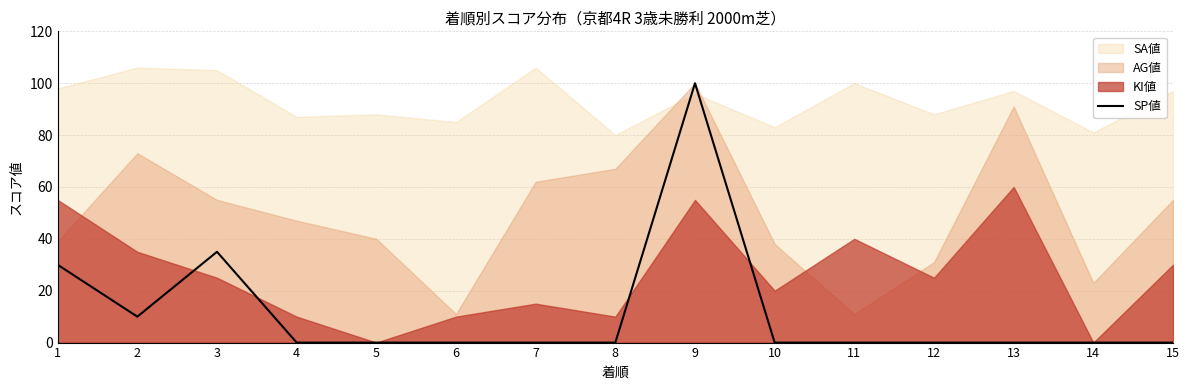

Reading left to right, transcribe all the data shown in this chart.

30	10	35	0	0	0	0	0	100	0	0	0	0	0	0